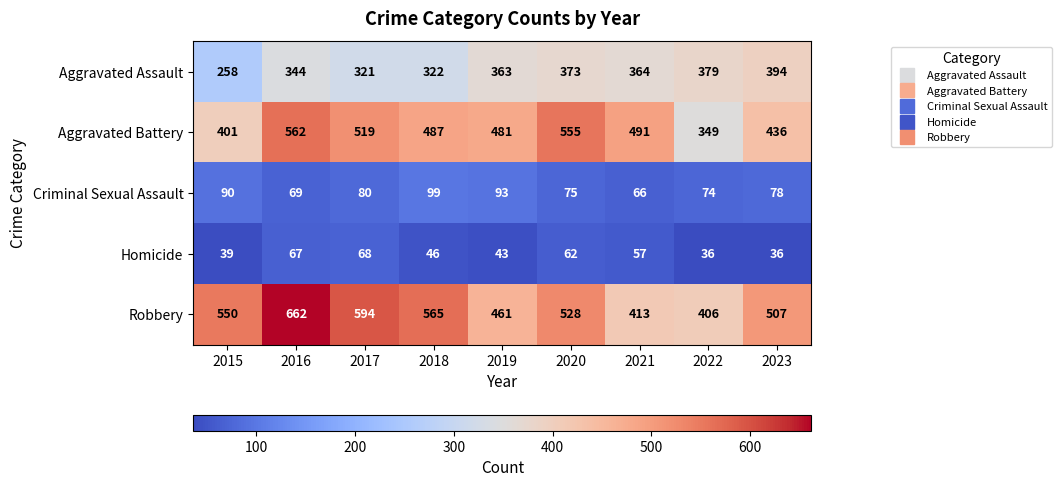

What is the difference between the second highest and second lowest values in the Aggravated Battery series?

154